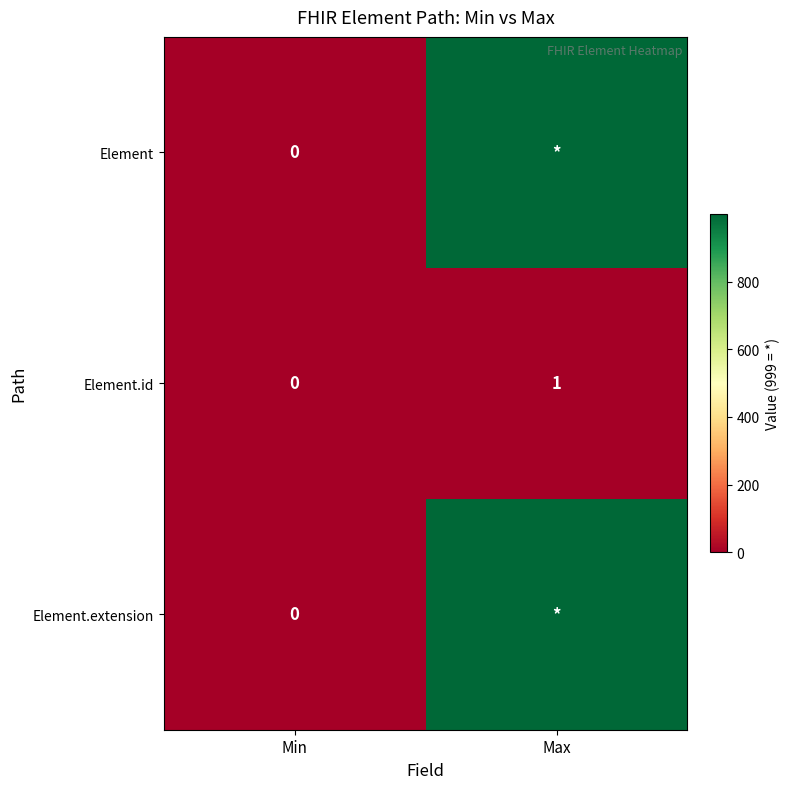

At which label is Element.id closest to 0?

Min